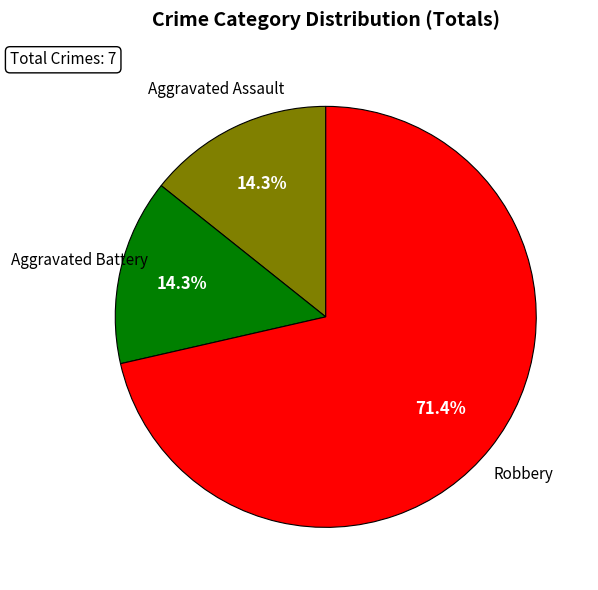

Is there any slice that represents more than half of the pie?

Yes